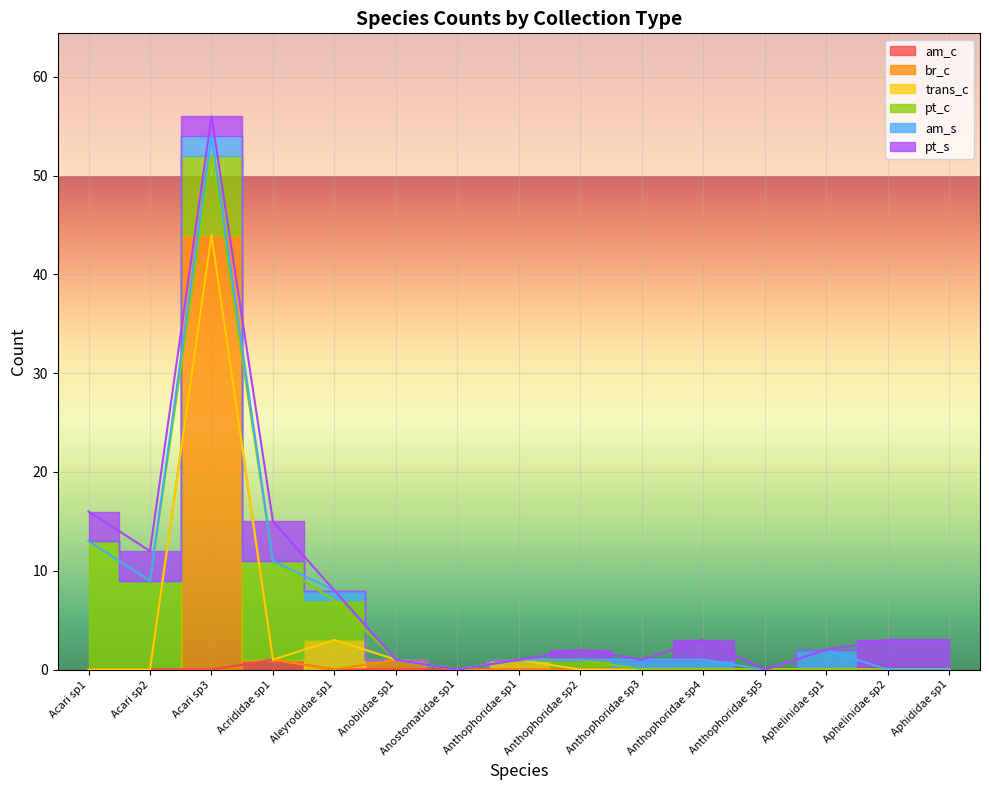

Reading left to right, extract all data points from this chart.

am_c: 0	0	0	1	0	0	0	0	0	0	0	0	0	0	0
br_c: 0	0	44	0	0	1	0	0	0	0	0	0	0	0	0
trans_c: 0	0	0	0	3	0	0	1	0	0	0	0	0	0	0
pt_c: 13	9	8	10	4	0	0	0	1	0	0	0	0	0	0
am_s: 0	0	2	0	1	0	0	0	0	1	1	0	2	0	0
pt_s: 3	3	2	4	0	0	0	0	1	0	2	0	0	3	3